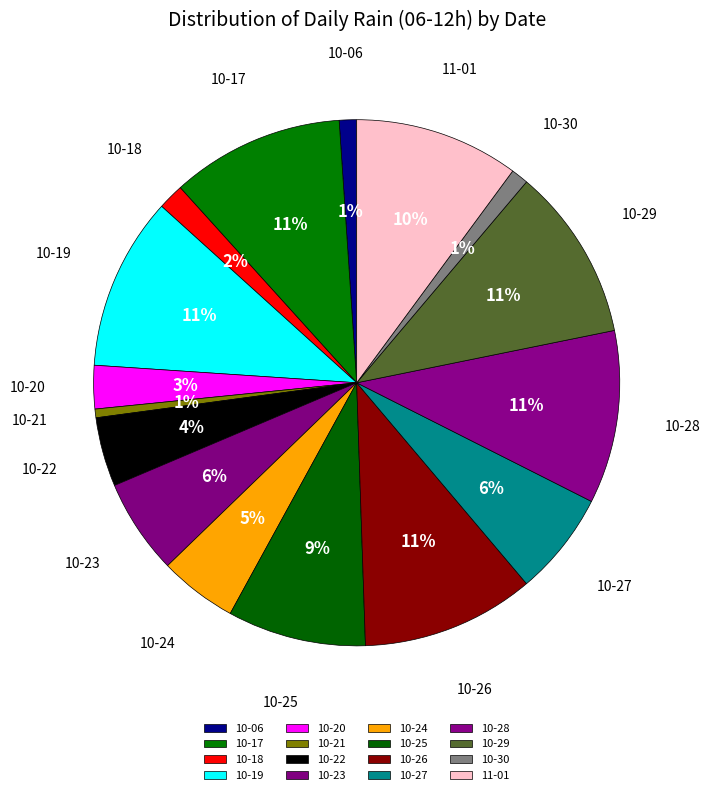

What is the ratio of the value at 10-20 to the value at 10-26?

0.3